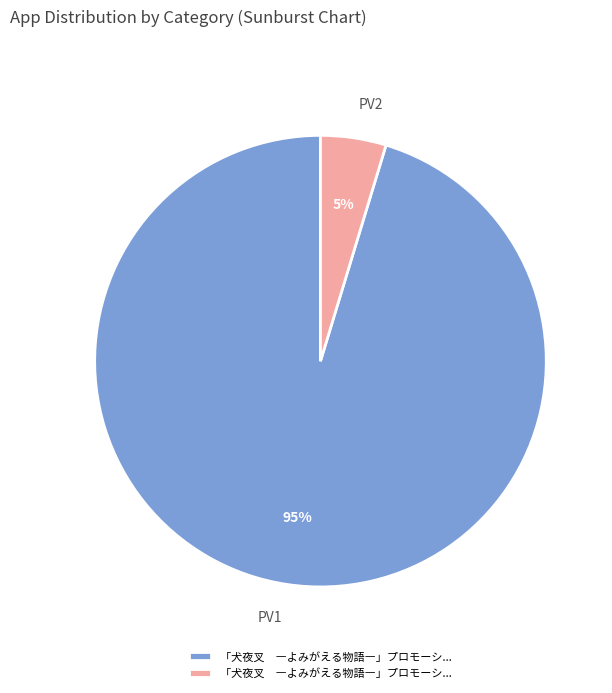

To the nearest percent, what is the average slice percentage?

50%